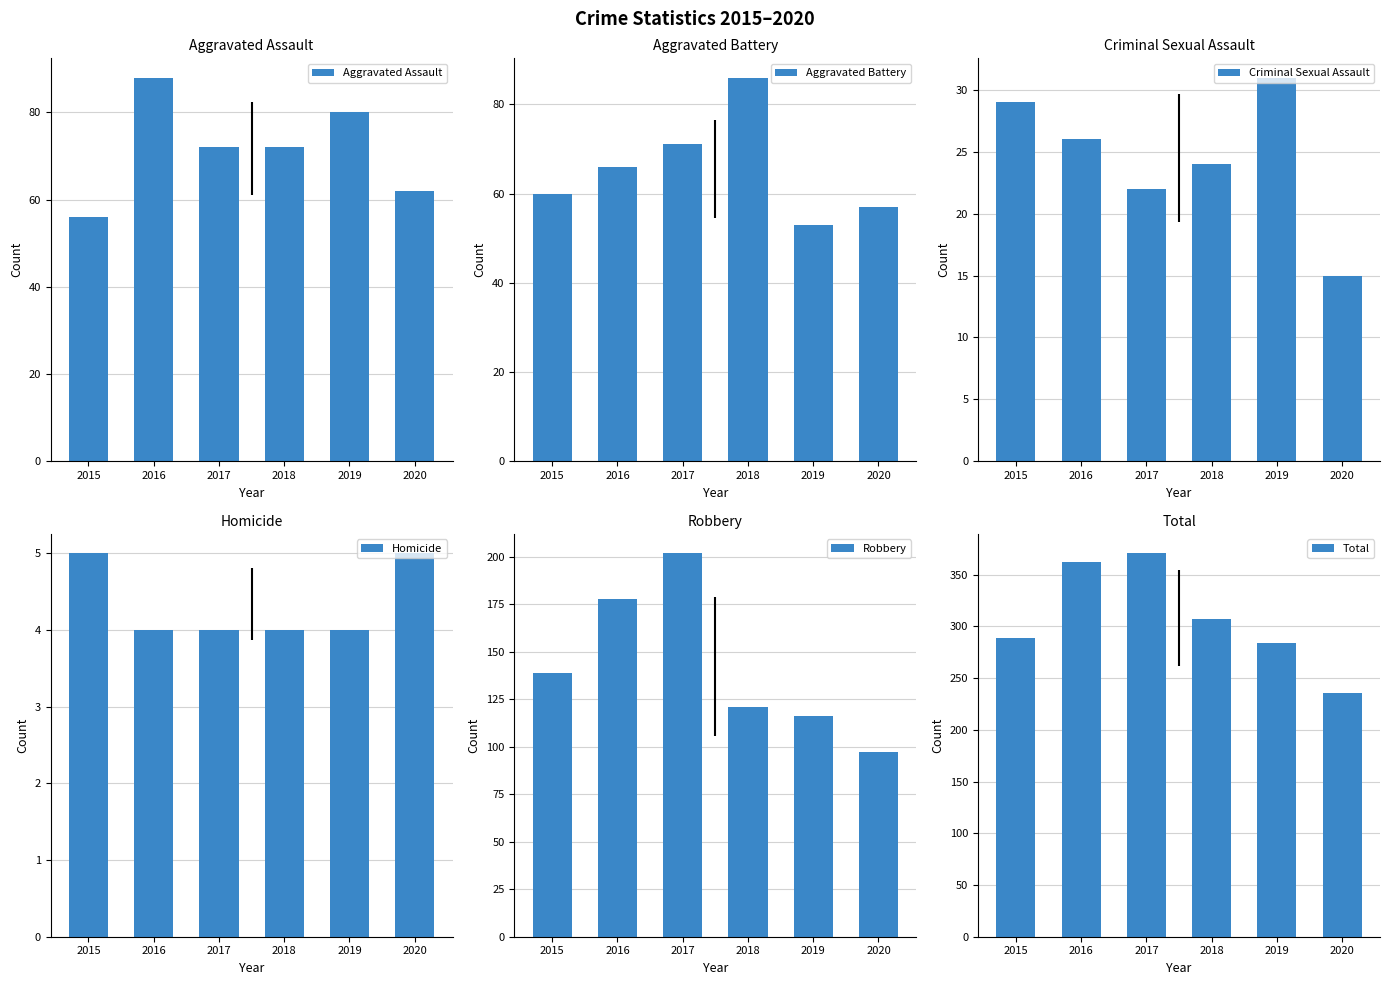

At which label is Aggravated Assault closest to 72?

2017